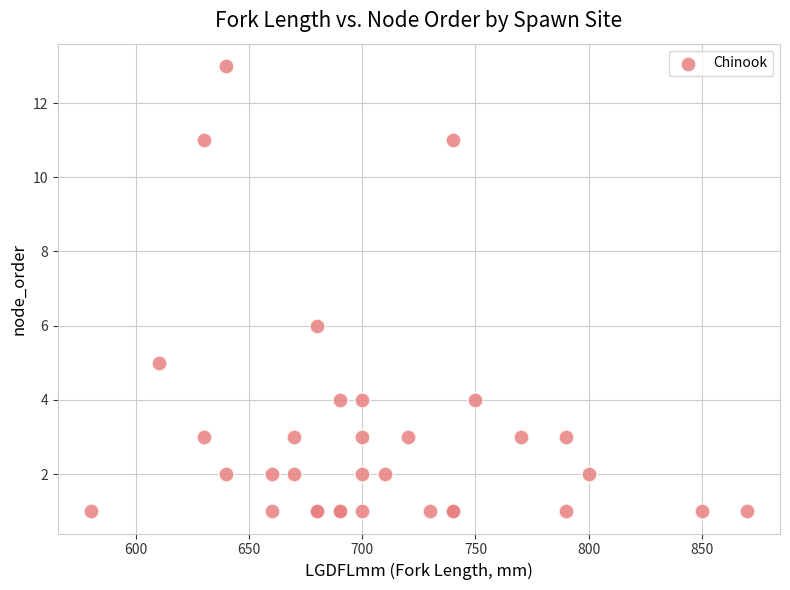

What Y value in the scatter plot is closest to 7?

6